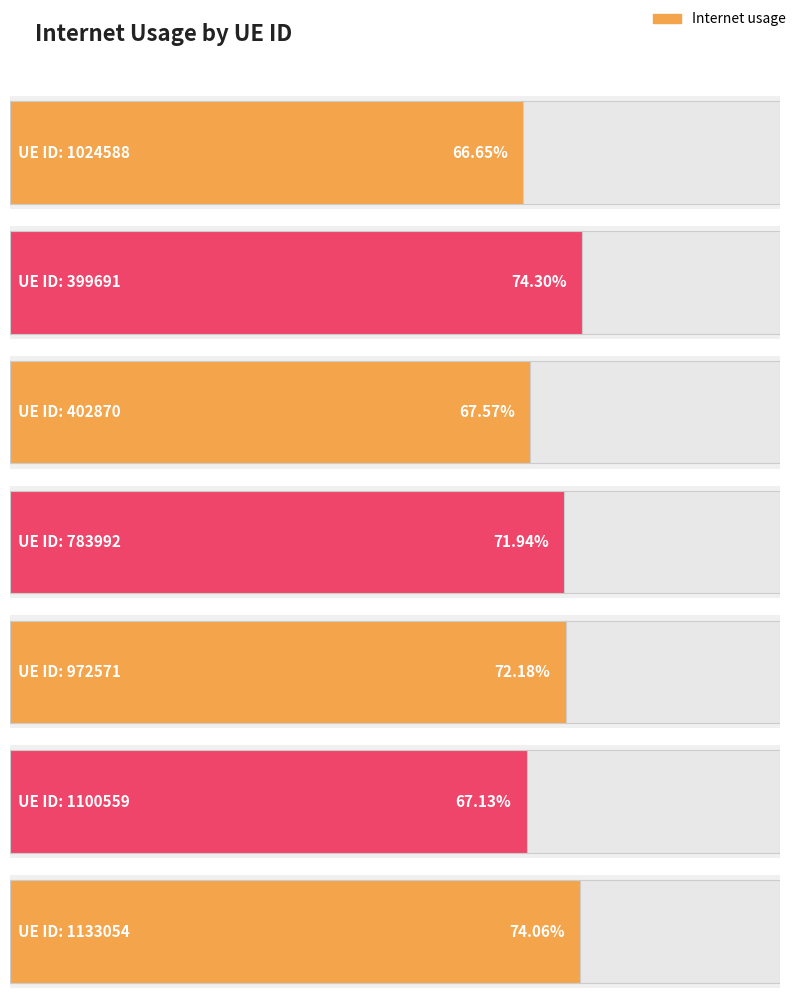

What position from the left is 1100559?

6